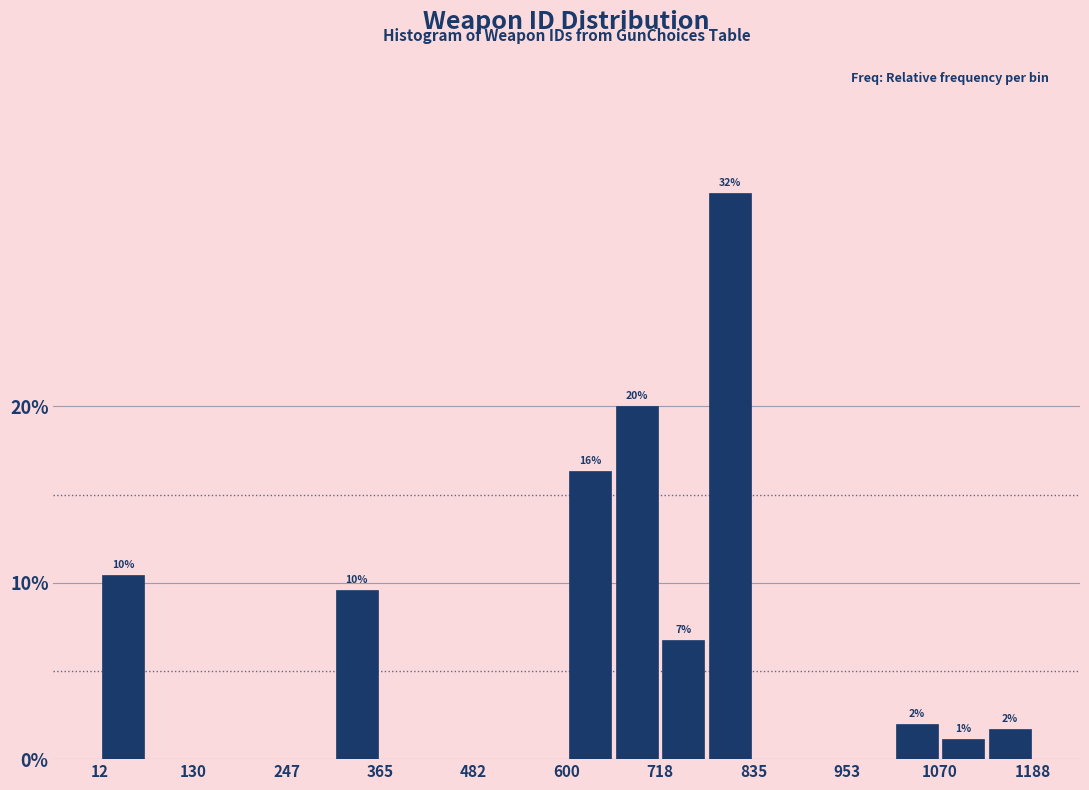

Read against the x-axis, roughly where is the centre of the tallest bar?

800